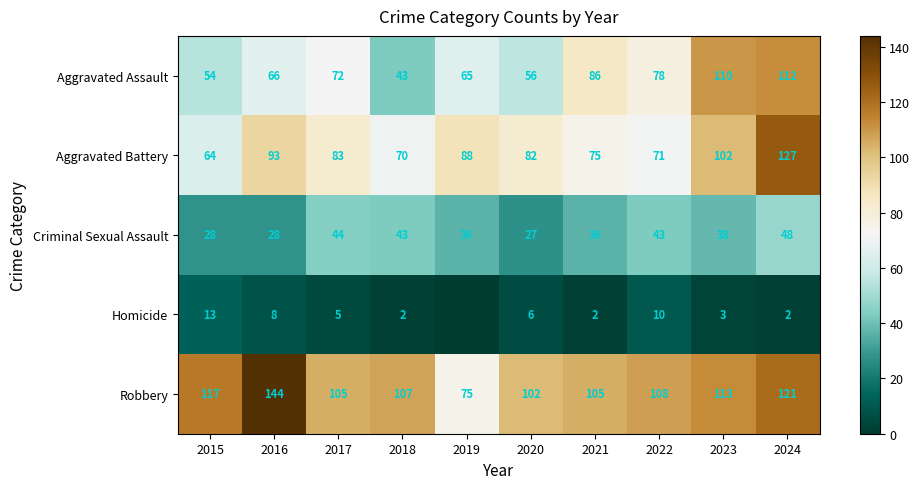

Which label corresponds to the largest value in the chart?

2016